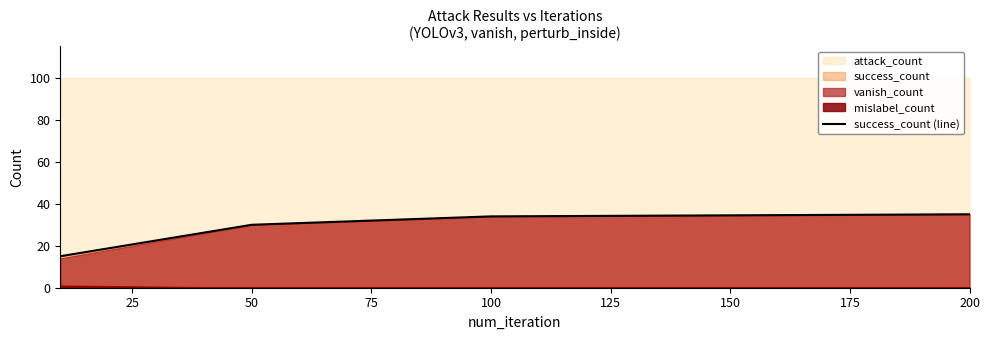

What is the maximum value for success_count (line)?

35